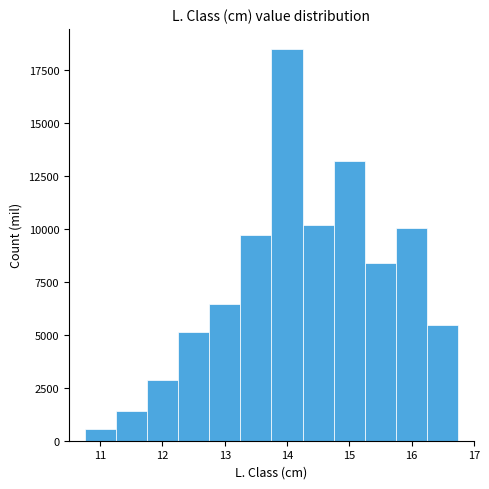

Reading left to right, transcribe this chart: for each bar, give the range it covers on the x-axis and its height. Neither the bar edges nor the heights are printed on the chart, so give them approximately, as read against the axes.

10.75 to 11.25: 500
11.25 to 11.75: 1500
11.75 to 12.25: 3000
12.25 to 12.75: 5000
12.75 to 13.25: 6500
13.25 to 13.75: 9500
13.75 to 14.25: 18500
14.25 to 14.75: 10000
14.75 to 15.25: 13000
15.25 to 15.75: 8500
15.75 to 16.25: 10000
16.25 to 16.75: 5500